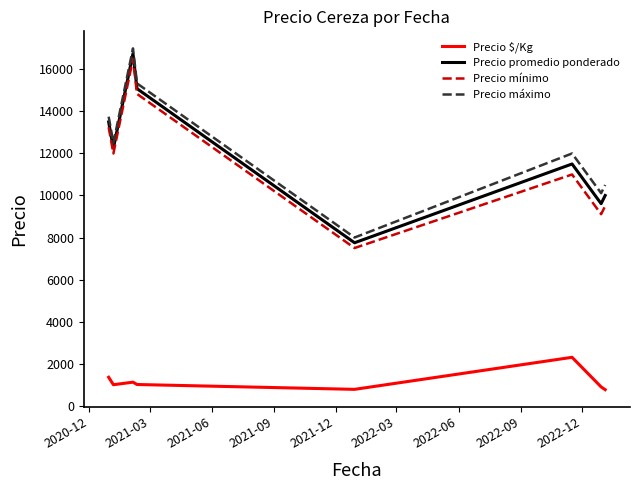

At how many categories does at least one series exceed 9418?

7